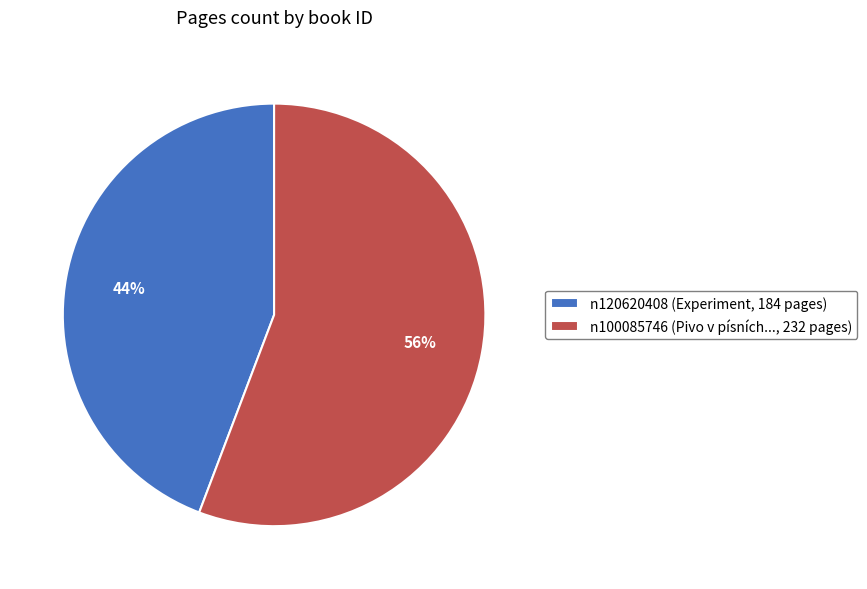

How many slices are in this pie chart?

2